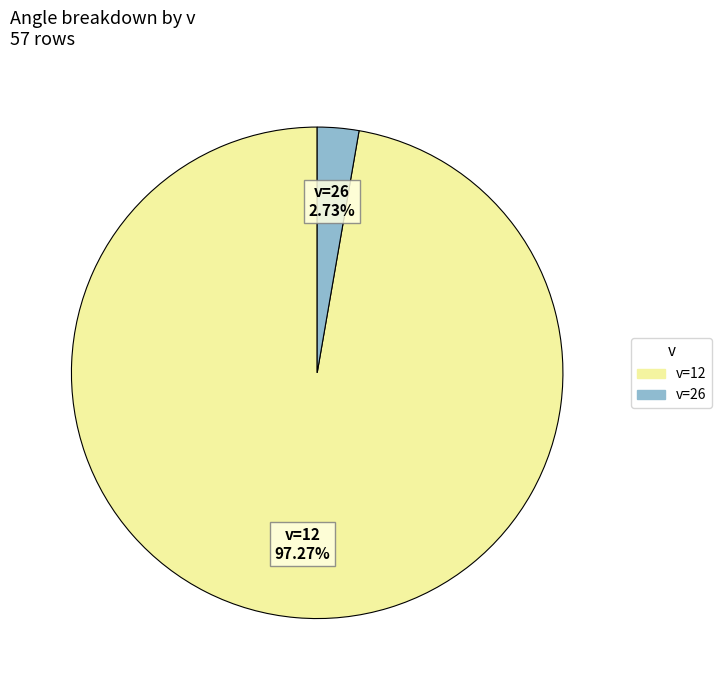

Count the number of slices in the pie.

2